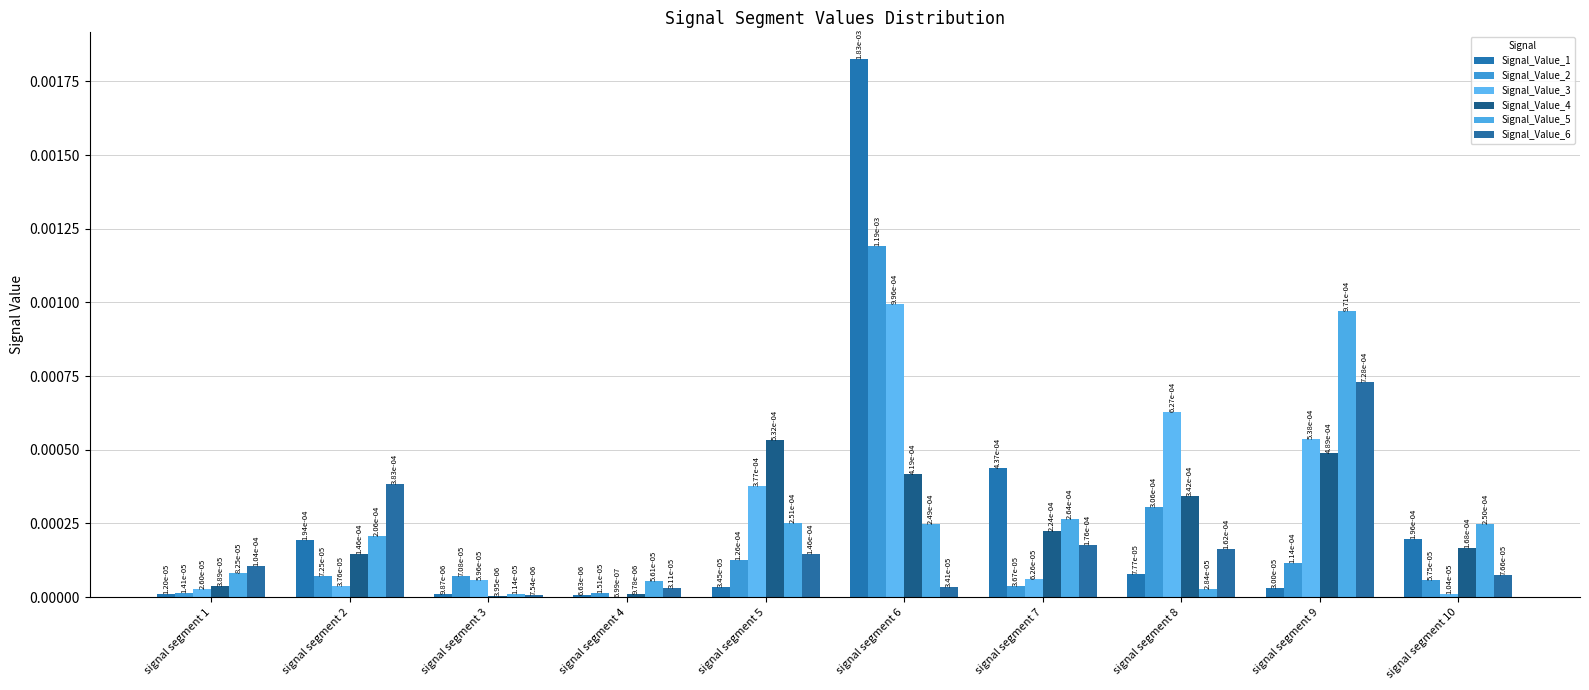

Between signal segment 6 and signal segment 7, which is larger?

signal segment 6